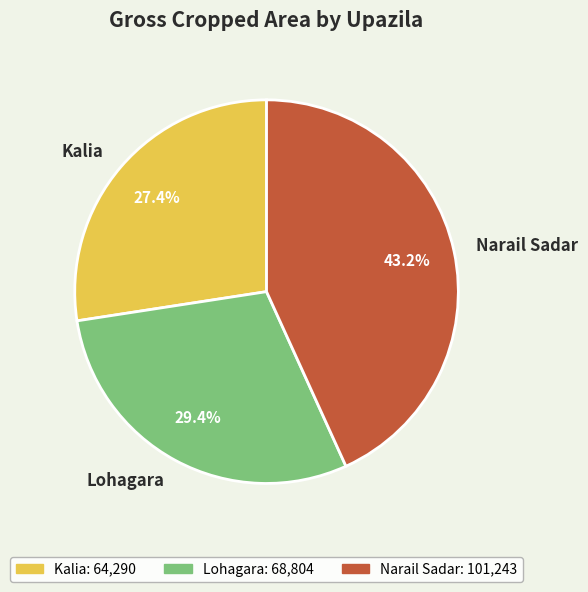

Approximately how many times larger is the value at Lohagara compared to Kalia?

1.1